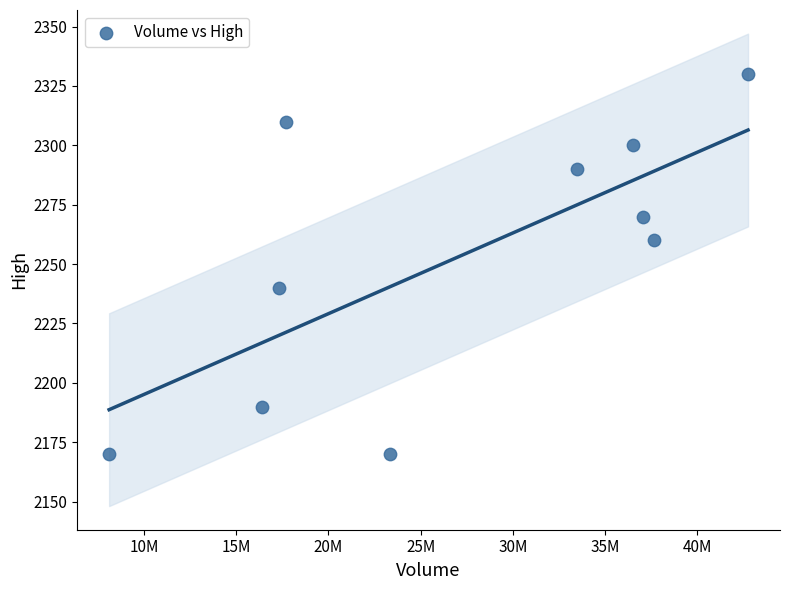

What is the average Y value?

2253